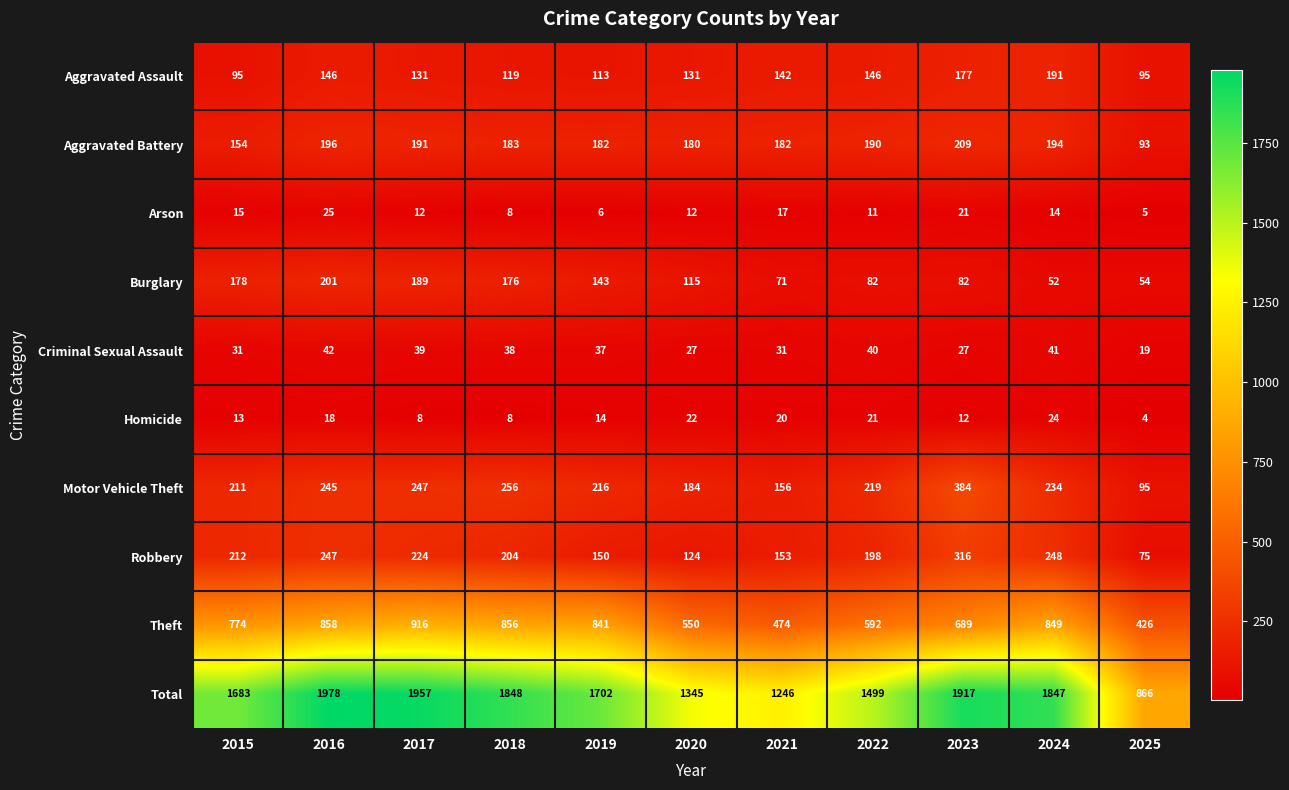

Which series has the widest spread of values?

Total